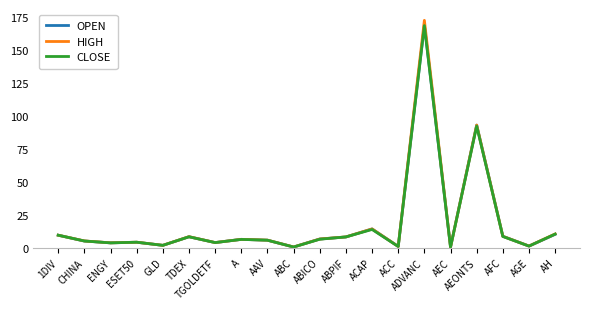

In HIGH, how many points are higher than both neighbors (excluding endpoints)?

6